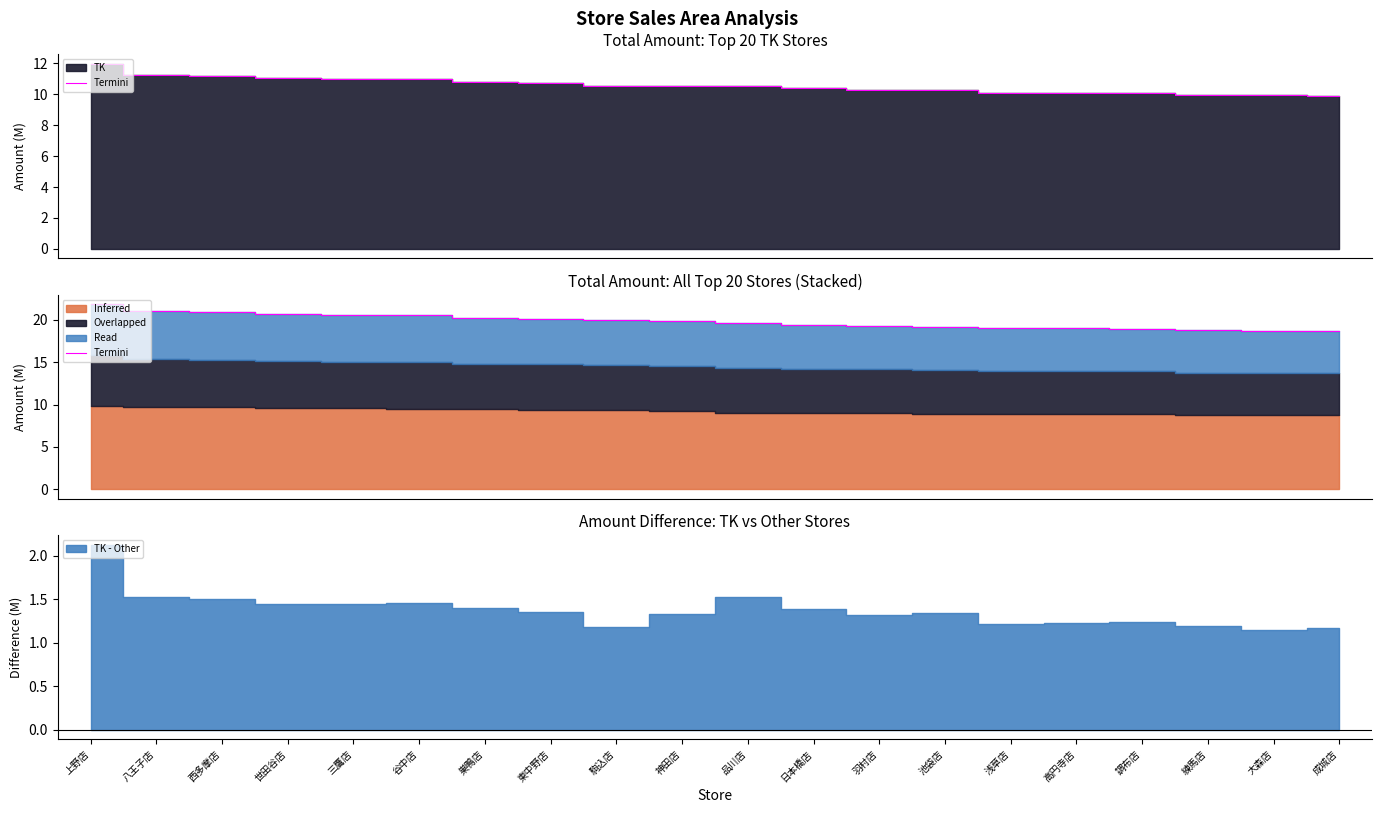

Where does the data first go above 19?

上野店